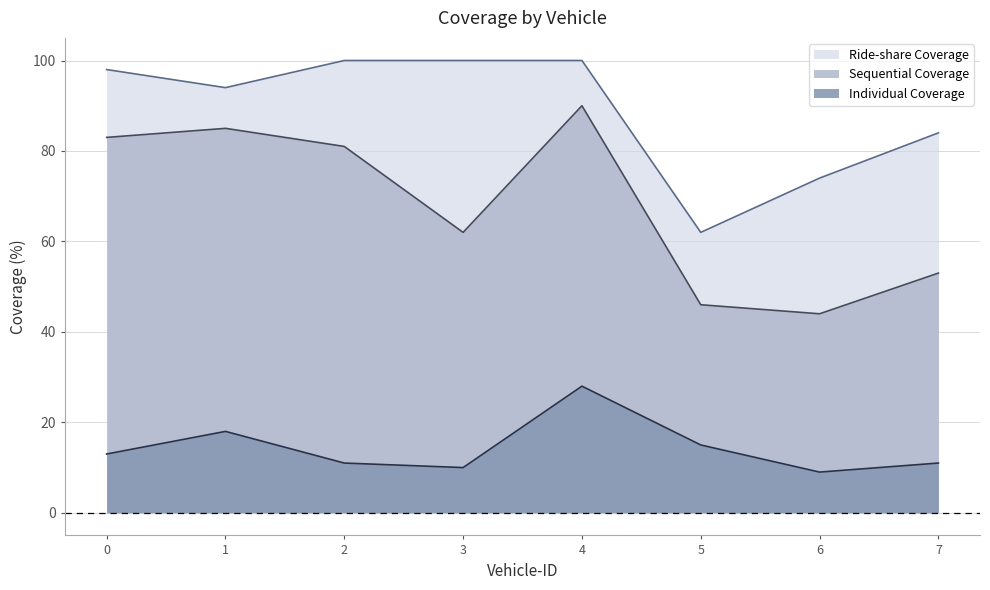

Is it true that Sequential Coverage equals 91 at 3?

False